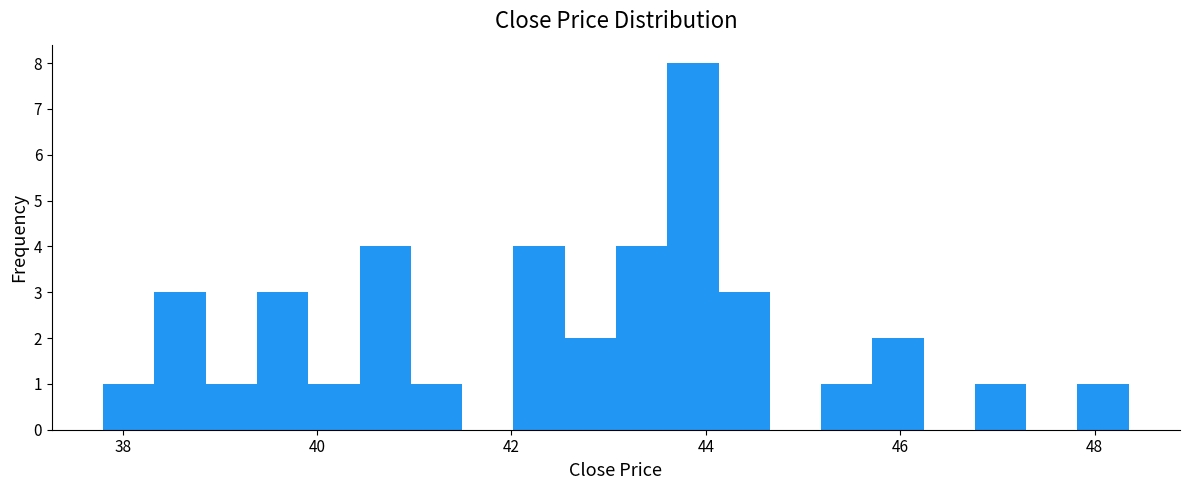

Around what value on the x-axis is the tallest bar? Give the approximate position of its centre, as read against the axis.

43.8